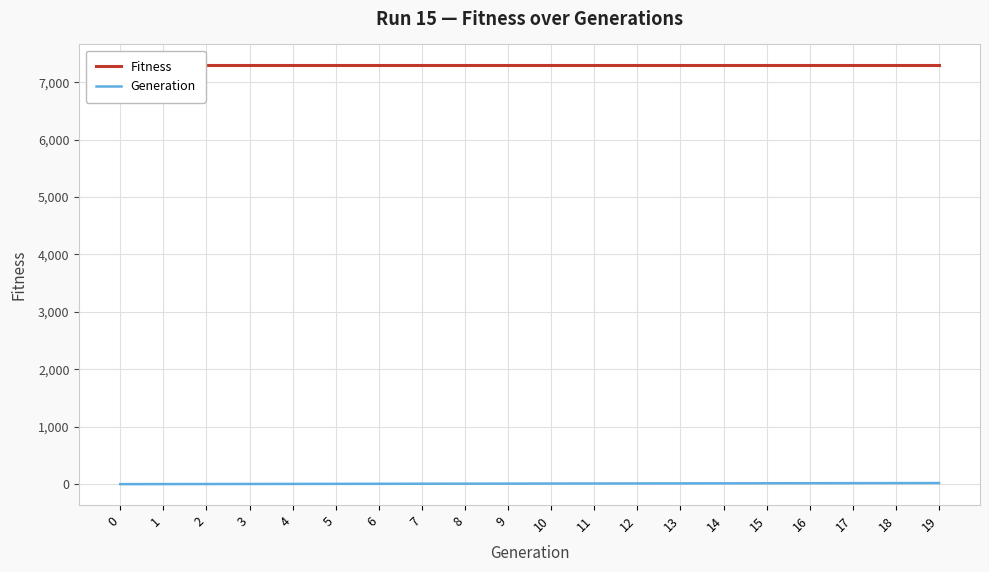

Reading left to right, list all the values displayed in this chart.

Fitness: 7293	7293	7293	7293	7293	7293	7293	7293	7293	7293	7293	7293	7293	7293	7293	7293	7293	7293	7293	7293
Generation: 0	1	2	3	4	5	6	7	8	9	10	11	12	13	14	15	16	17	18	19